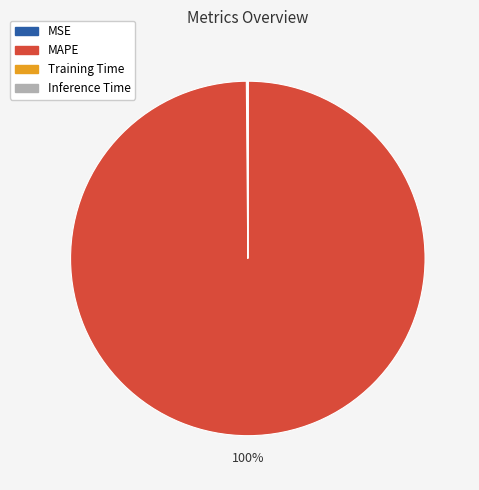

Does any single category account for the majority?

Yes